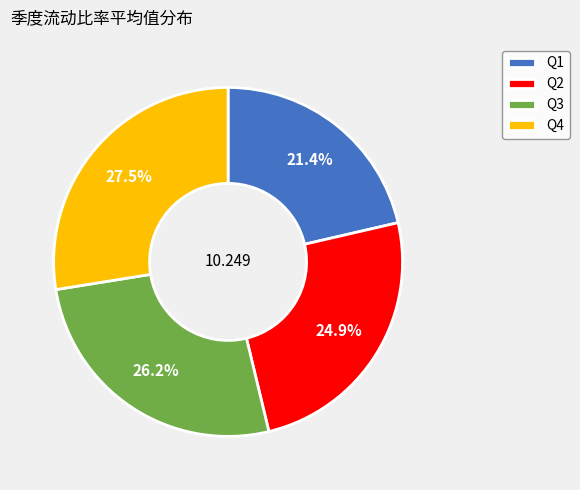

Does Q2 represent more than half of the total?

No